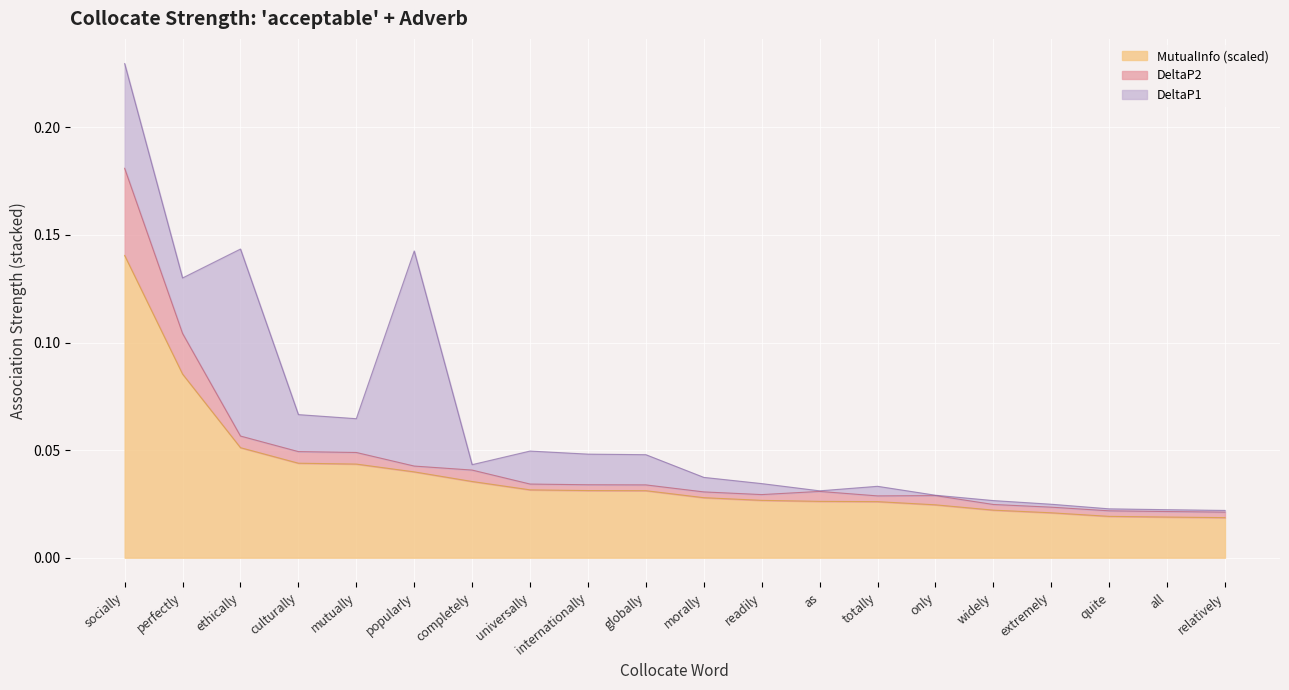

At how many categories does at least one series exceed 0?

20